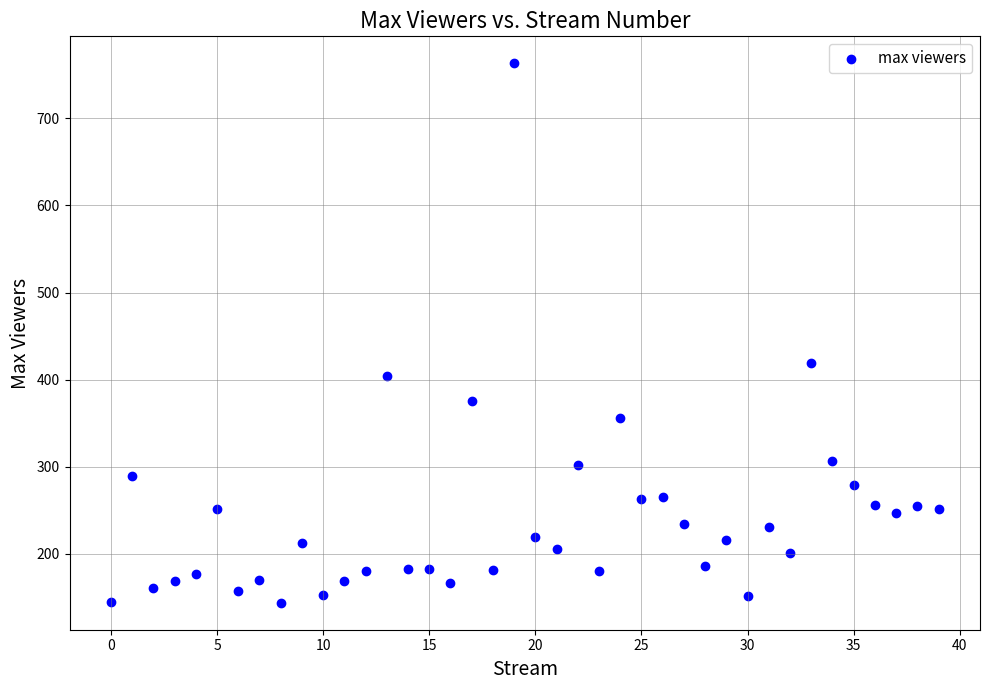

What Y value in the scatter plot is closest to 453?

419